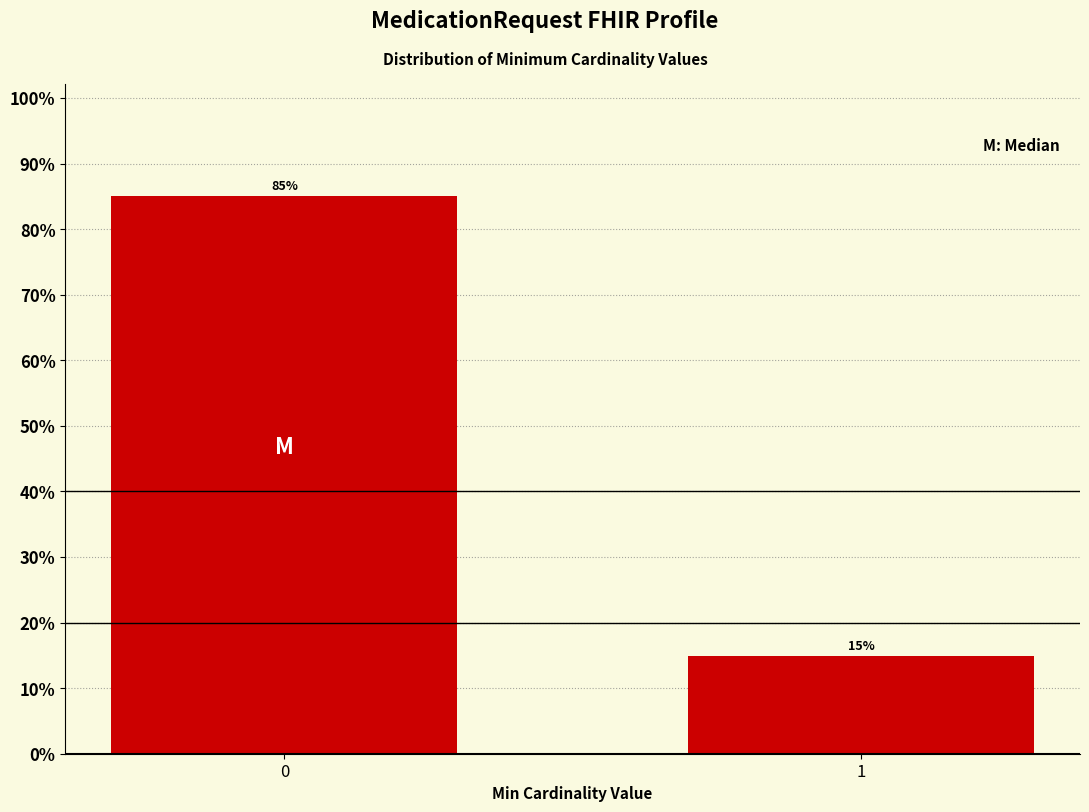

What is the ratio of the value at 0 to the value at 1?

5.7